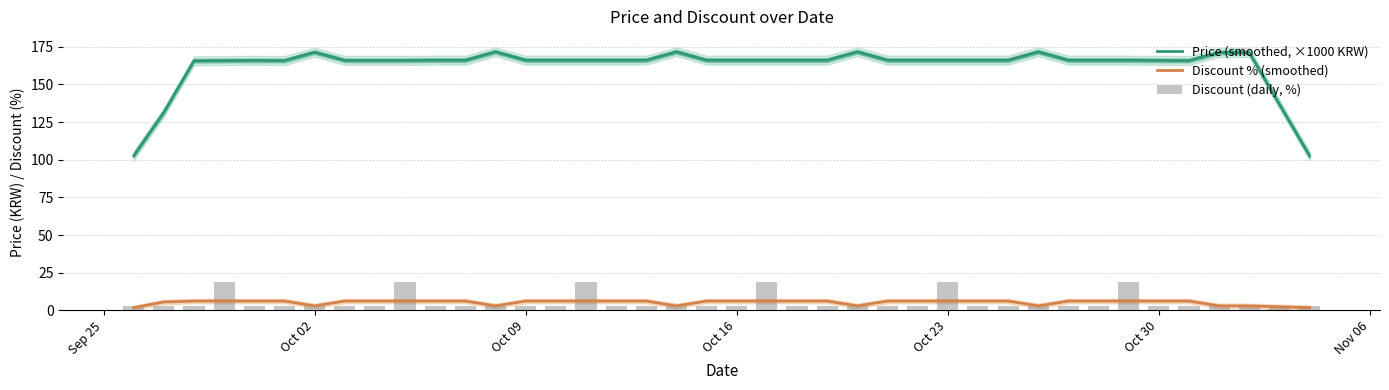

True or false: Price (smoothed, ×1000 KRW) and Discount % (smoothed) cross at least once.

False